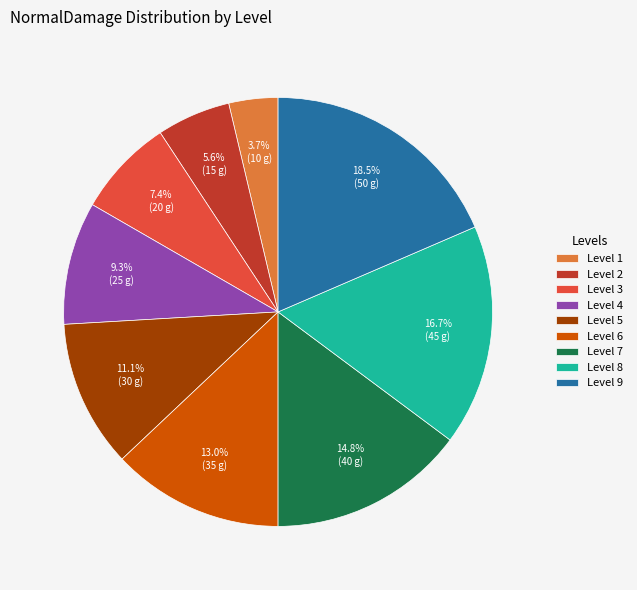

How many slices are in this pie chart?

9